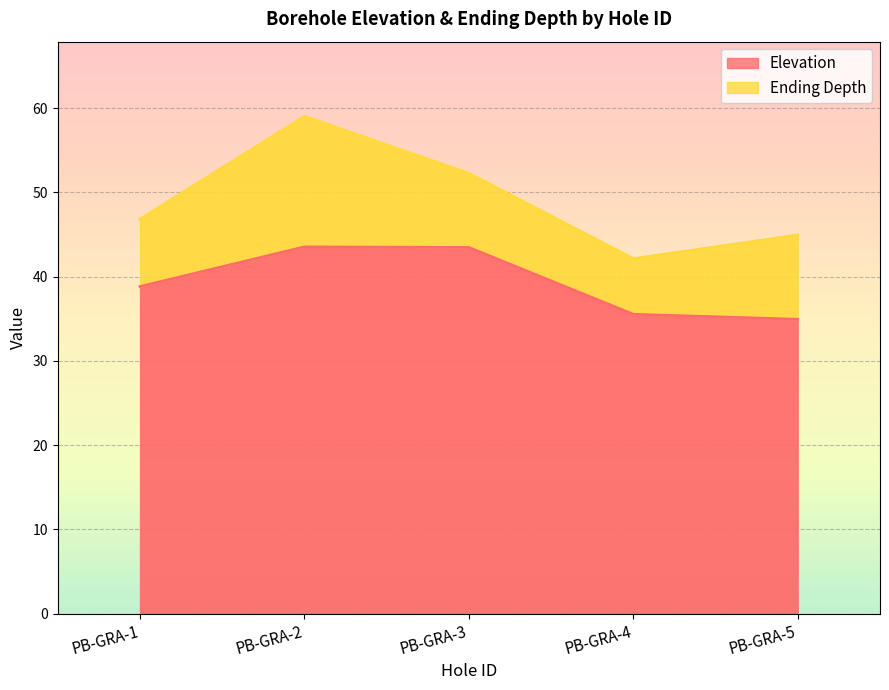

List the labels in order of value, largest first.

PB-GRA-2, PB-GRA-3, PB-GRA-1, PB-GRA-4, PB-GRA-5